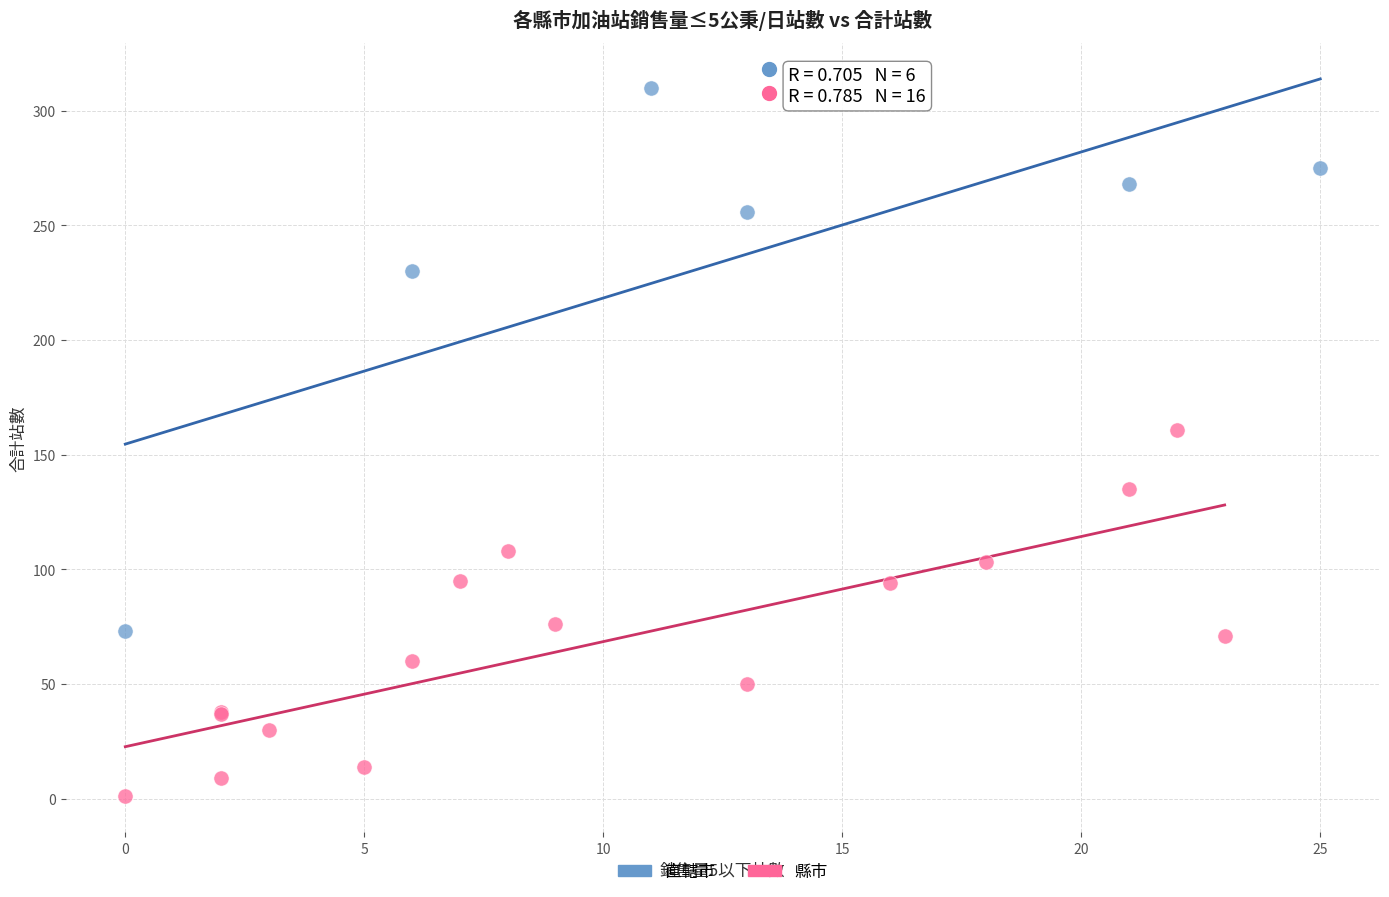

Which series has the largest Y range (max minus min)?

直轄市